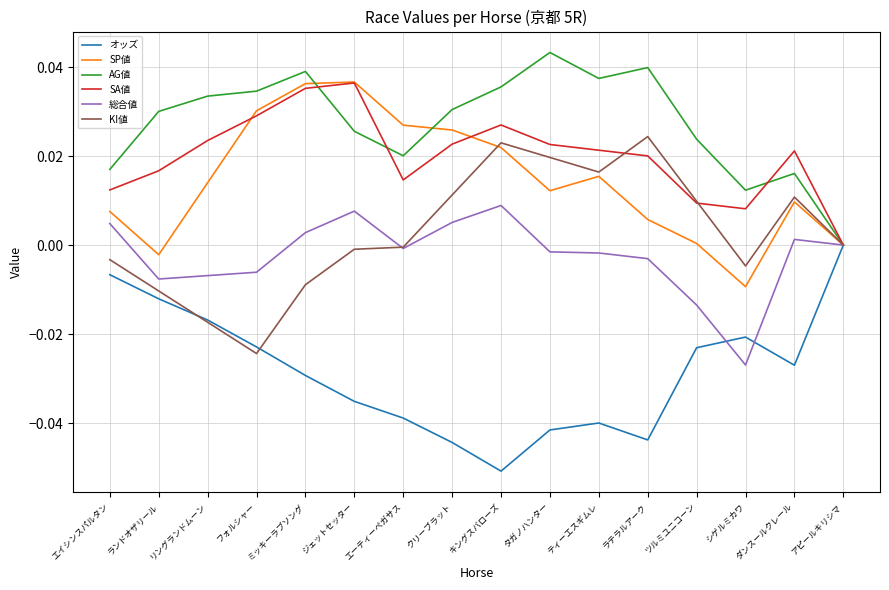

What position from the left is ミッキーラブソング?

5